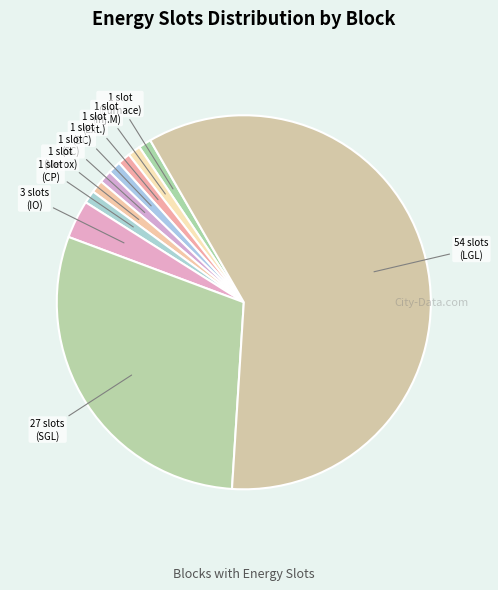

How many segments does this pie chart have?

10